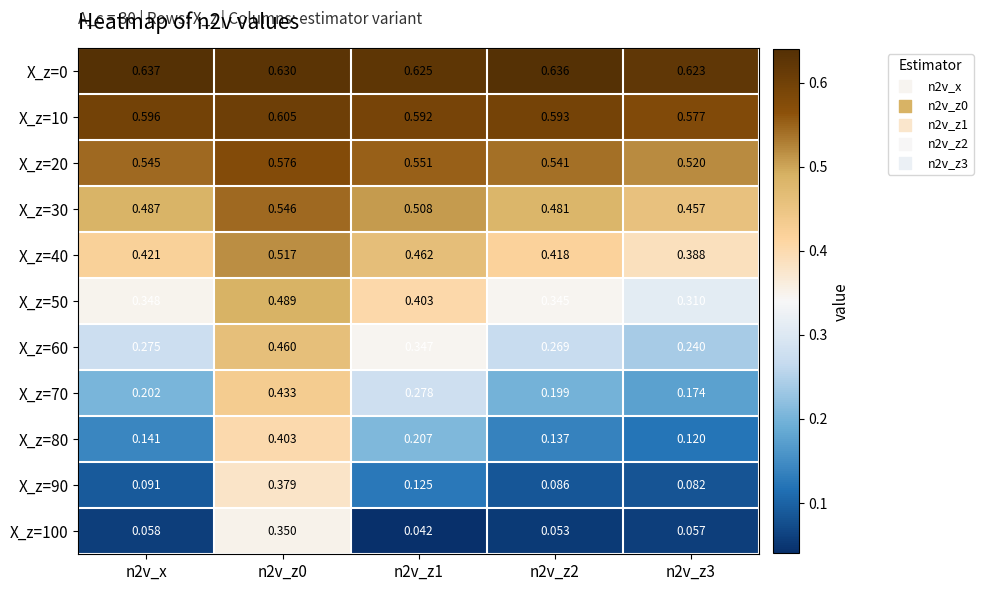

Is the value of X_z=100 at n2v_z0 greater than the value of X_z=50 at n2v_z1?

No